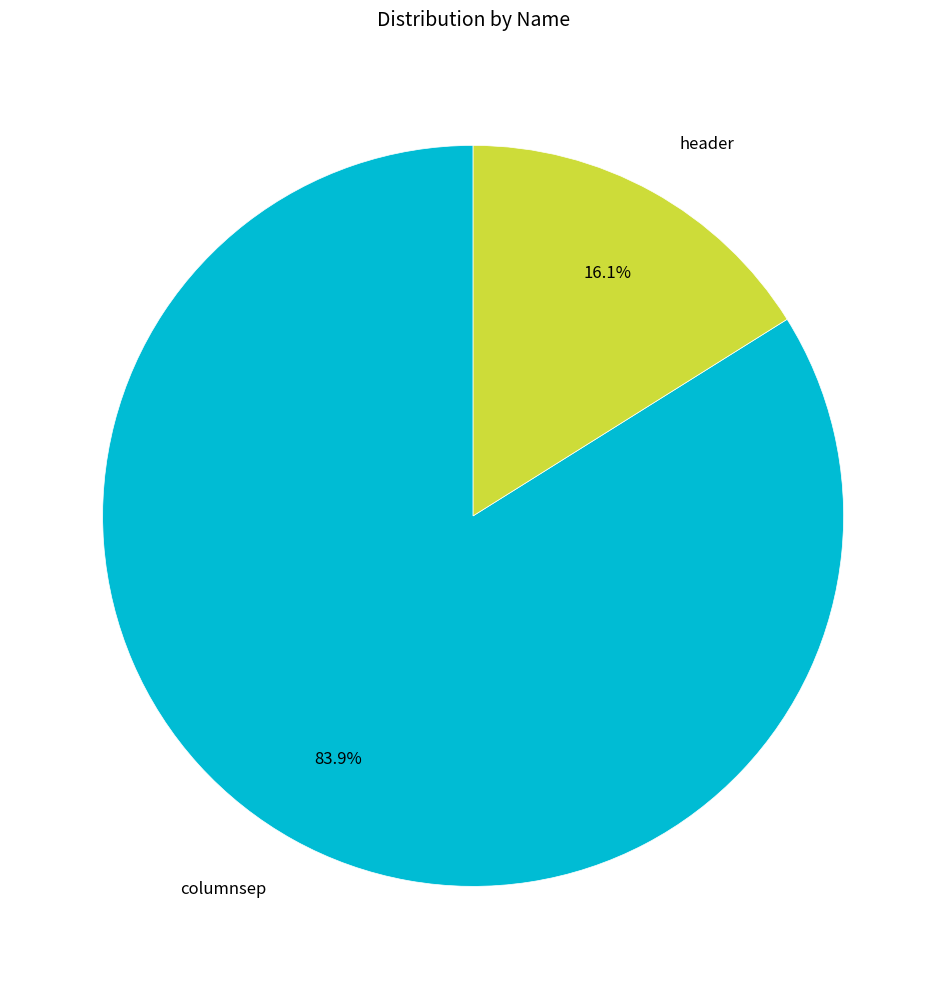

The columnsep slice represents 74% of the pie. True or false?

False